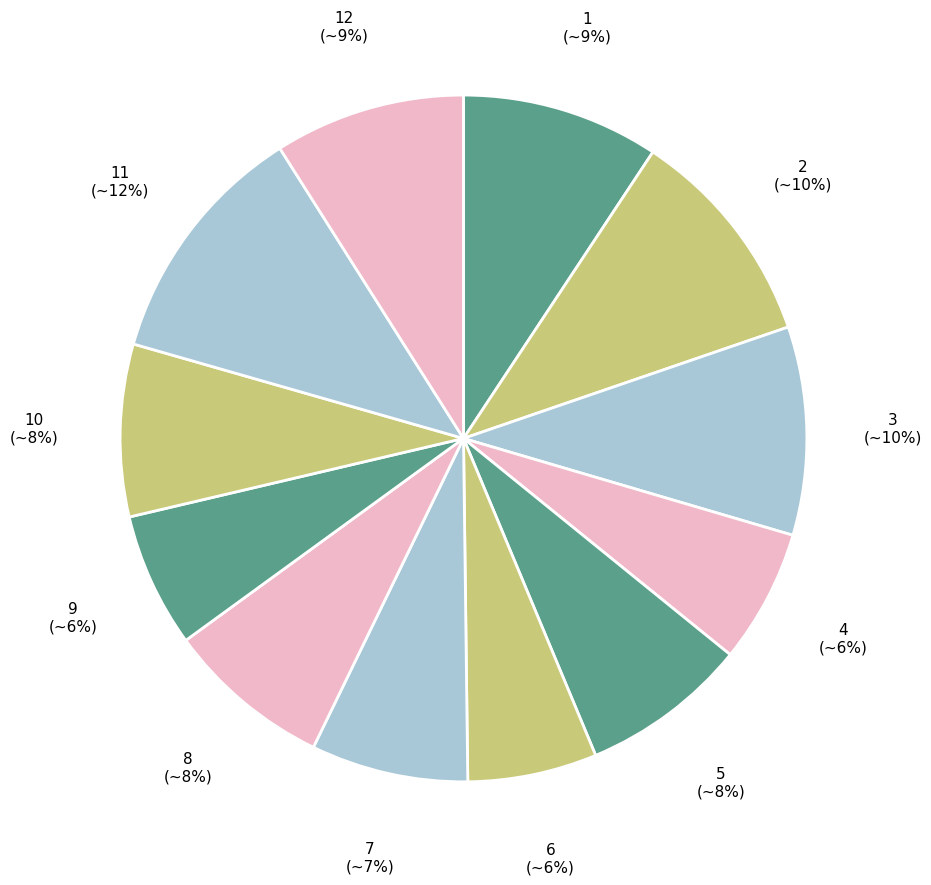

How many slices are in this pie chart?

12